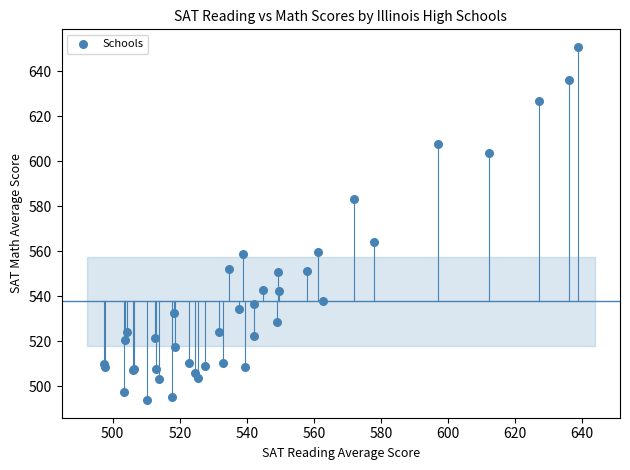

What Y value in the scatter plot is closest to 572?

564.2